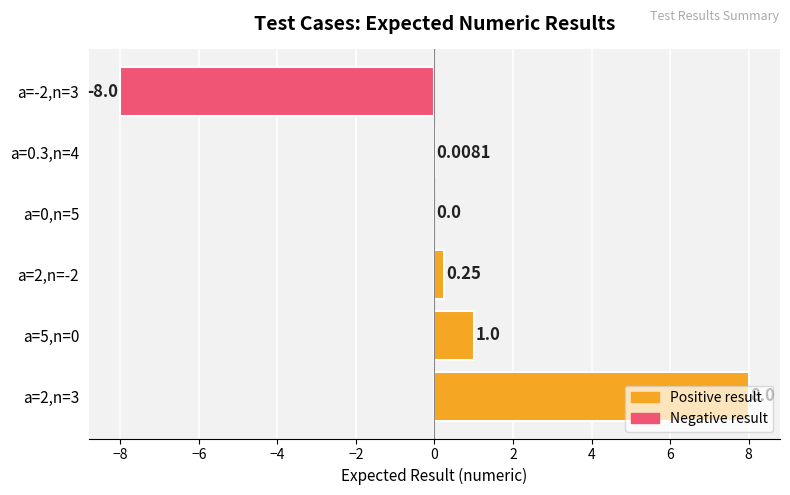

Which has a higher value, a=-2,n=3 or a=2,n=-2?

a=2,n=-2